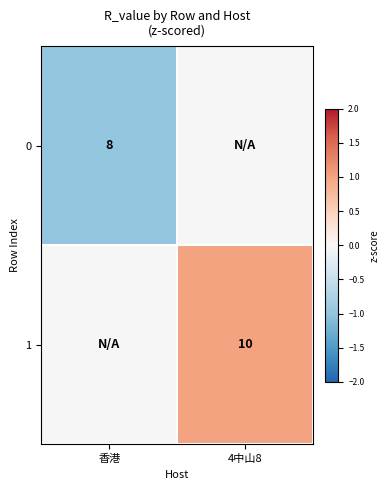

The 1 series shows 5 at 4中山8. True or false?

False